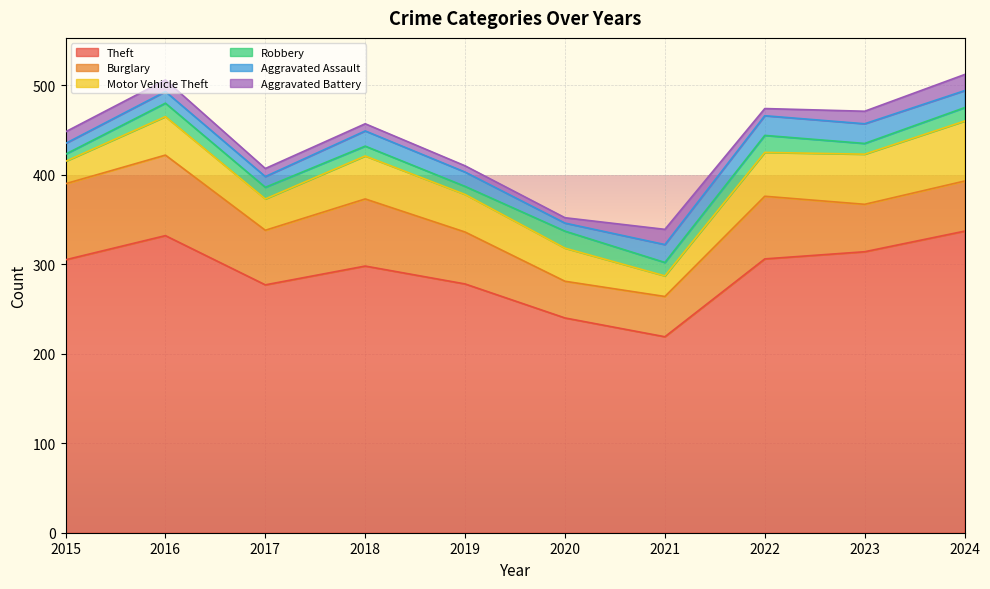

Between 2015 and 2020, which series saw the biggest shift?

Theft